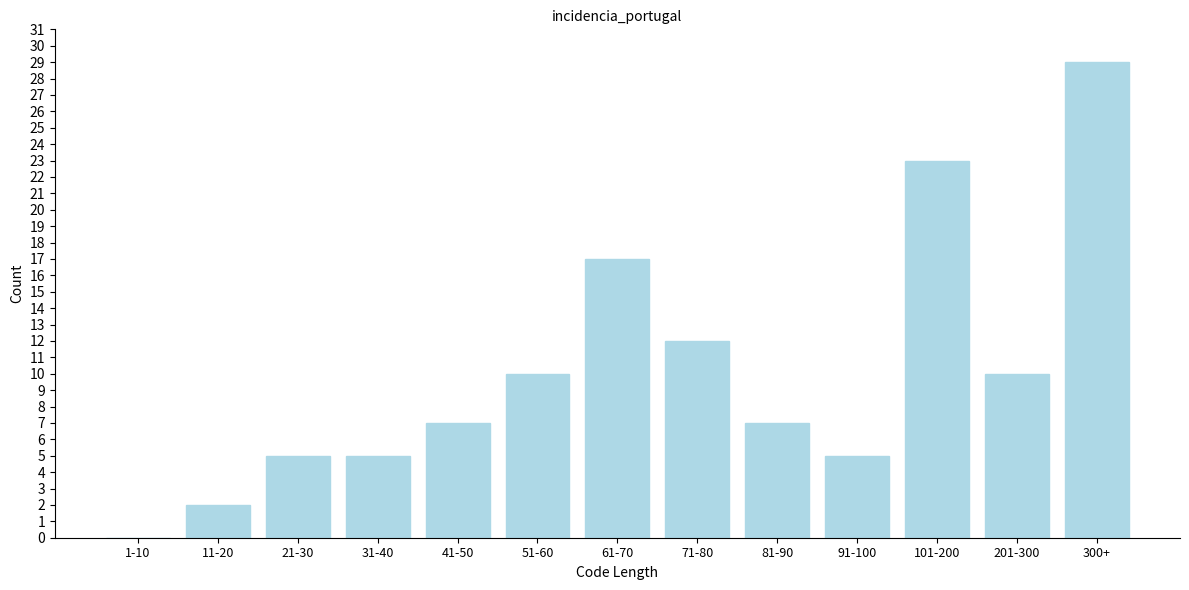

Reading right to left, extract all data points from this chart.

300+=29	201-300=10	101-200=23	91-100=5	81-90=7	71-80=12	61-70=17	51-60=10	41-50=7	31-40=5	21-30=5	11-20=2	1-10=0